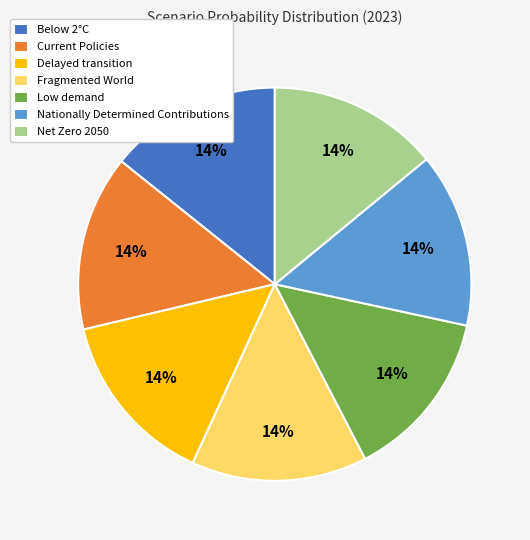

To the nearest percent, what percentage of the pie is Net Zero 2050?

14%